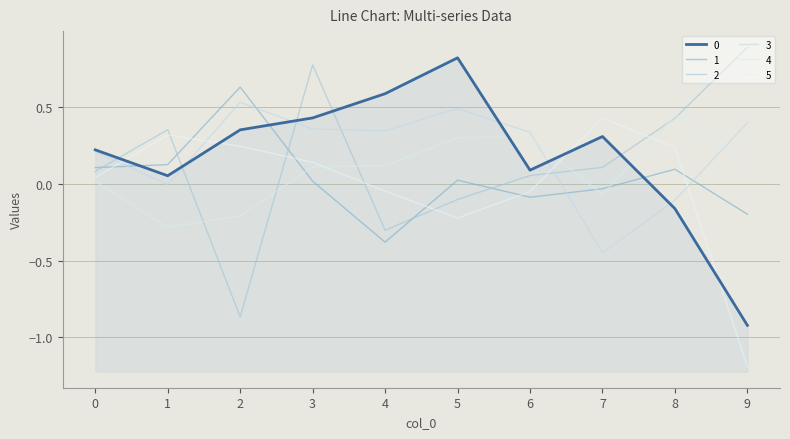

Where do 3 and 0 first cross each other?

1 and 2